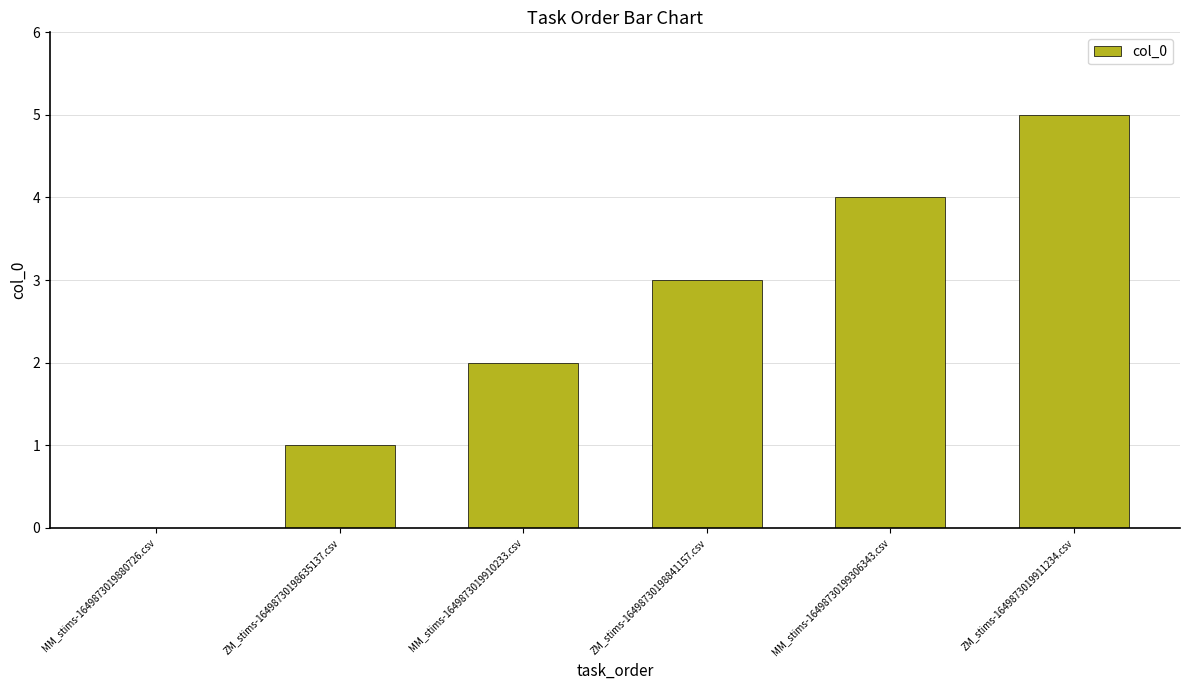

Reading left to right, extract all data points from this chart.

MM_stims-1649873019880726.csv=0	ZM_stims-16498730198635137.csv=1	MM_stims-1649873019910233.csv=2	ZM_stims-16498730198841157.csv=3	MM_stims-16498730199306343.csv=4	ZM_stims-1649873019911234.csv=5